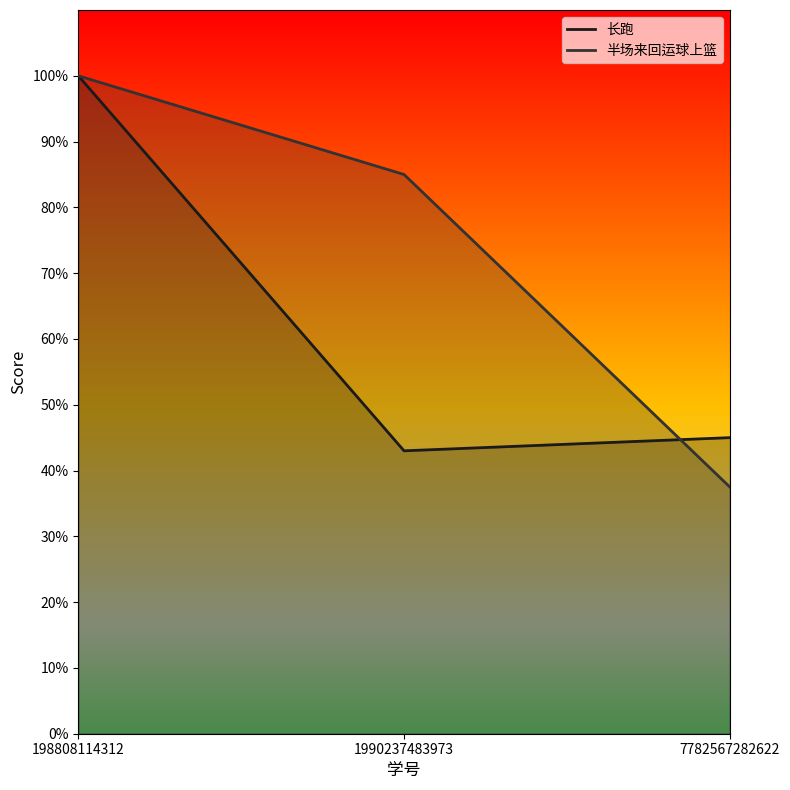

Rank the series by their maximum value, from highest to lowest.

长跑, 半场来回运球上篮